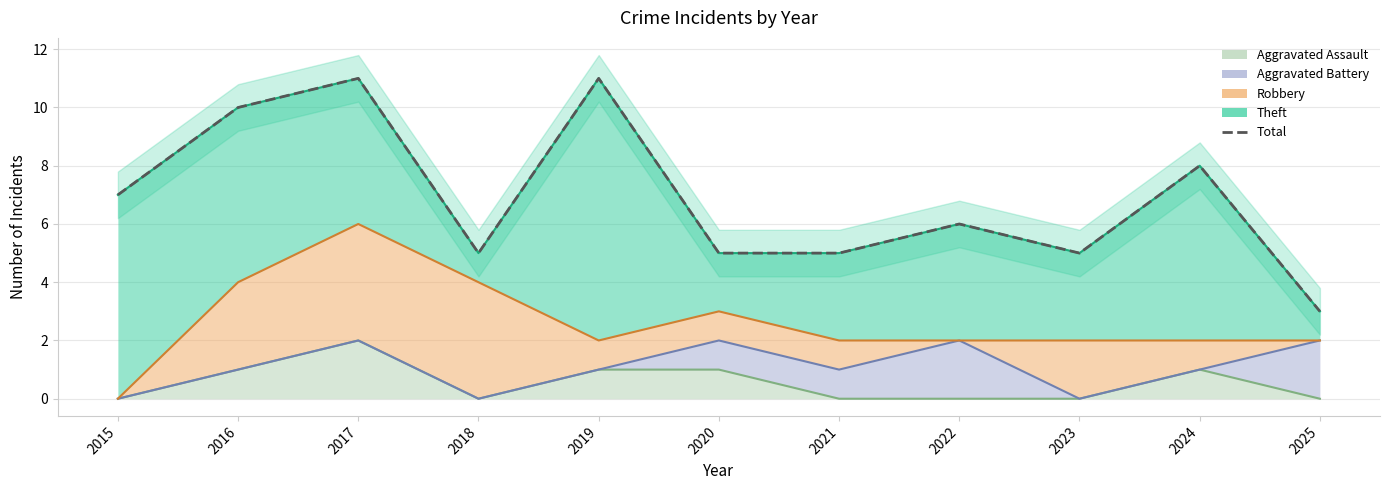

Reading right to left, what are all the values shown in this chart?

2025=3	2024=8	2023=5	2022=6	2021=5	2020=5	2019=11	2018=5	2017=11	2016=10	2015=7